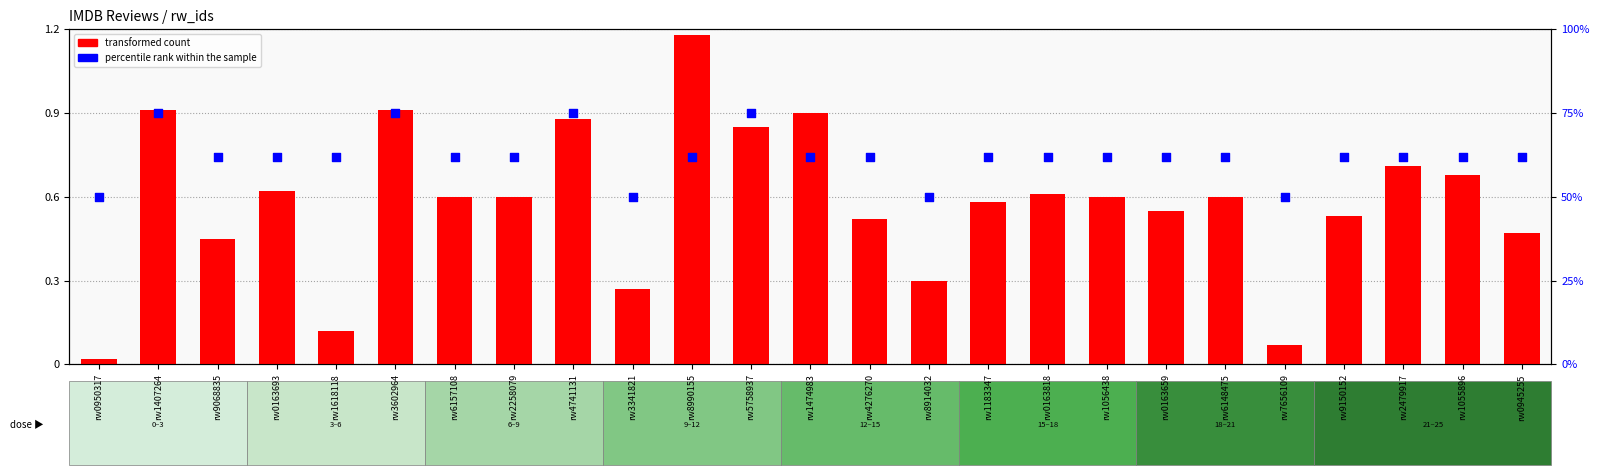

At how many categories does at least one series exceed 26?

25